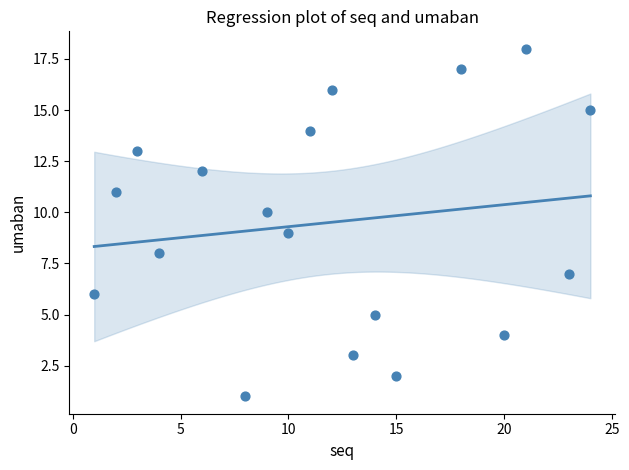

What is the range of Y values (max minus min)?

17